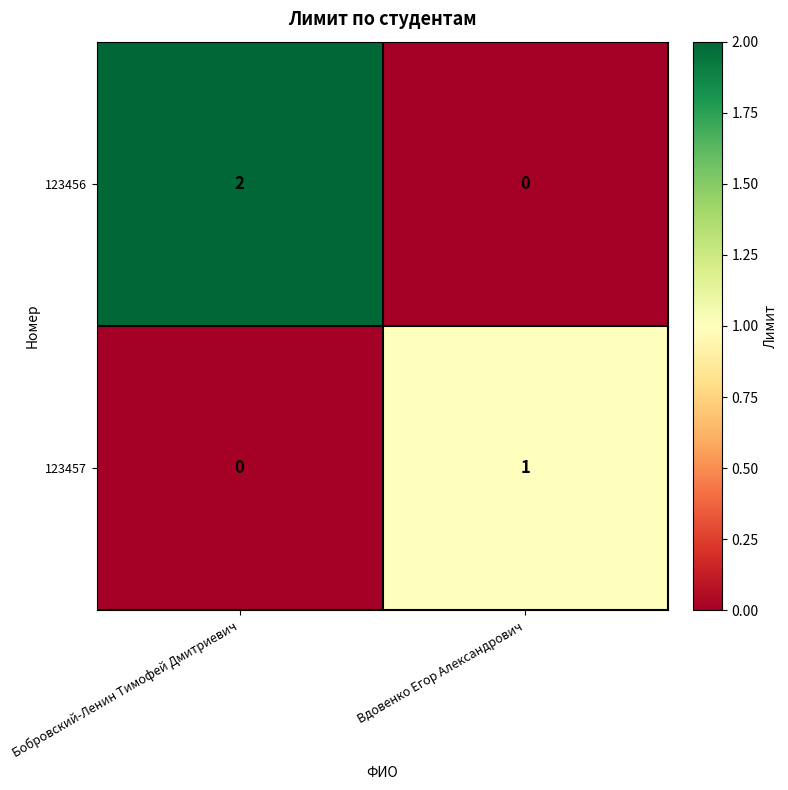

Which label corresponds to the largest value in the chart?

Бобровский-Ленин Тимофей Дмитриевич